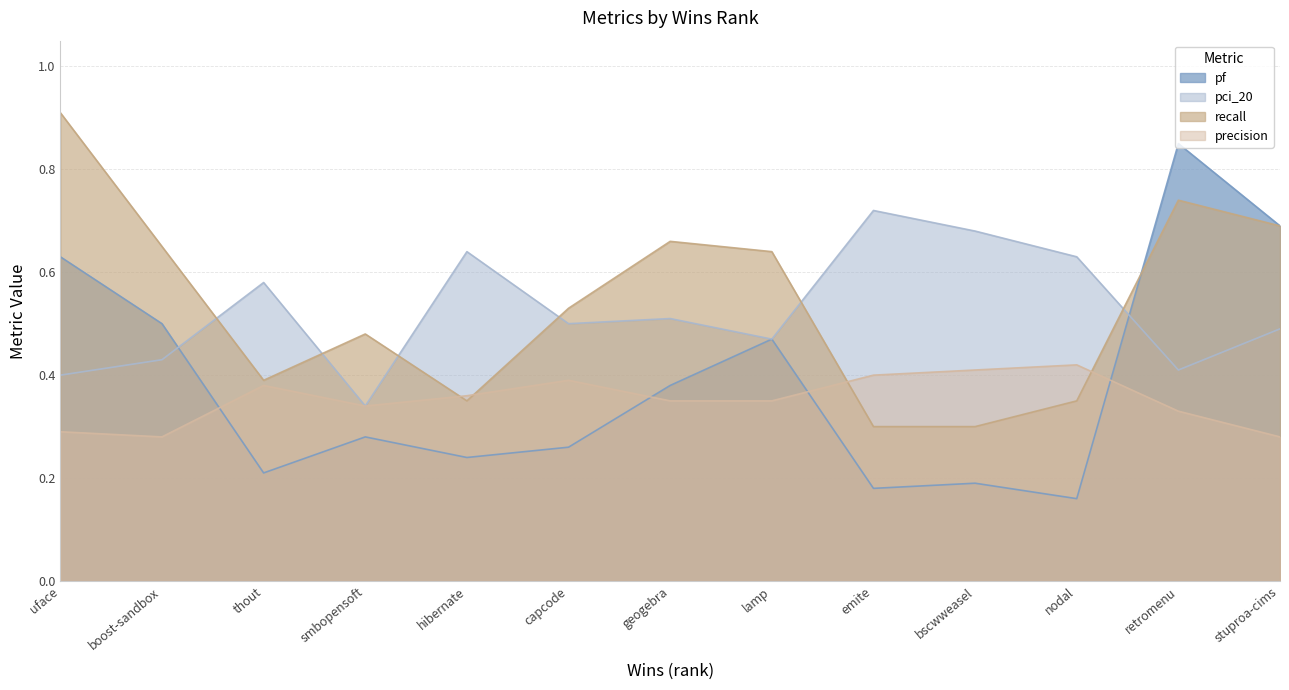

In pci_20, how many points are lower than both neighbors (excluding endpoints)?

4